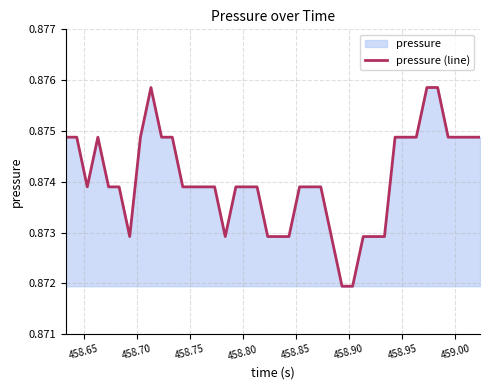

How many points are higher than both their immediate neighbors (excluding endpoints)?

2